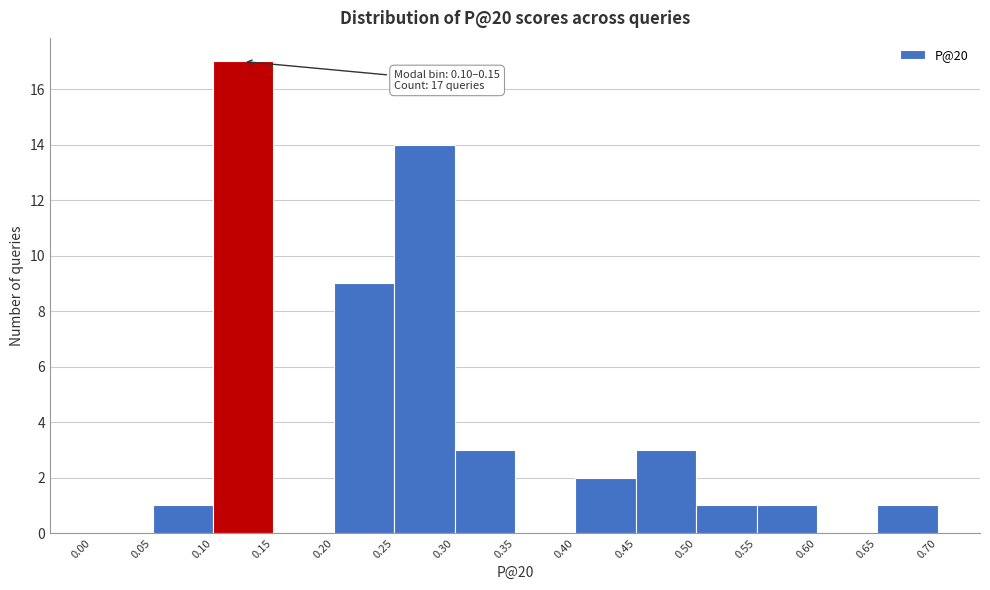

Which range on the x-axis has the tallest bar?

0.10 to 0.15